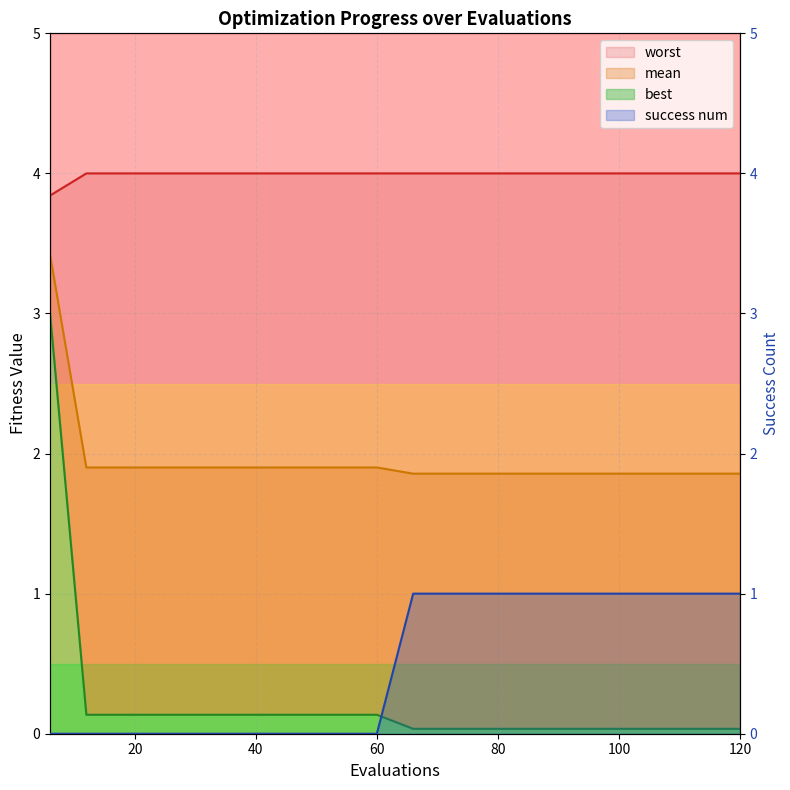

Does the chart have visible grid lines?

Yes